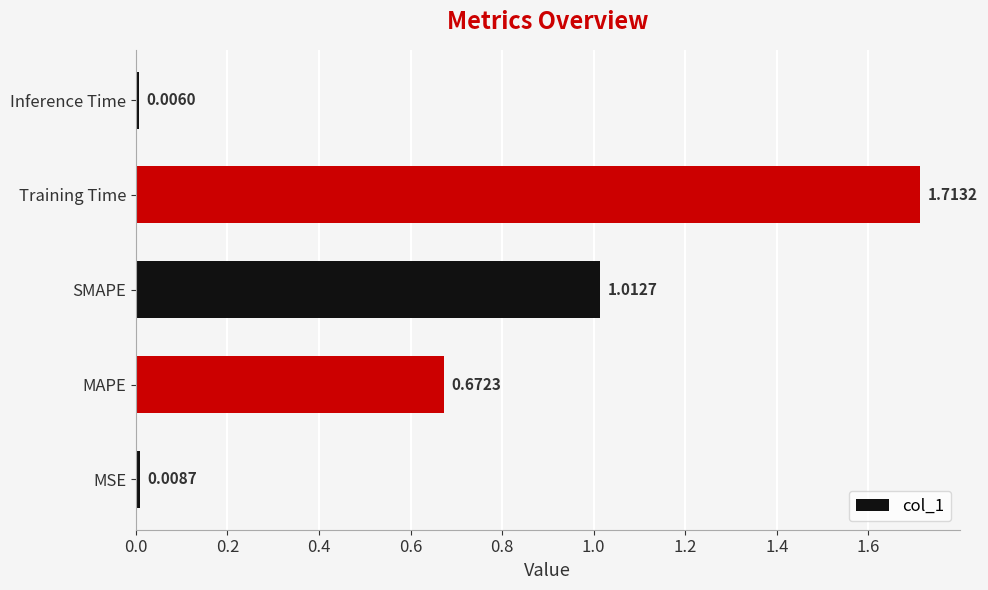

At which label is the value closest to 0?

Inference Time